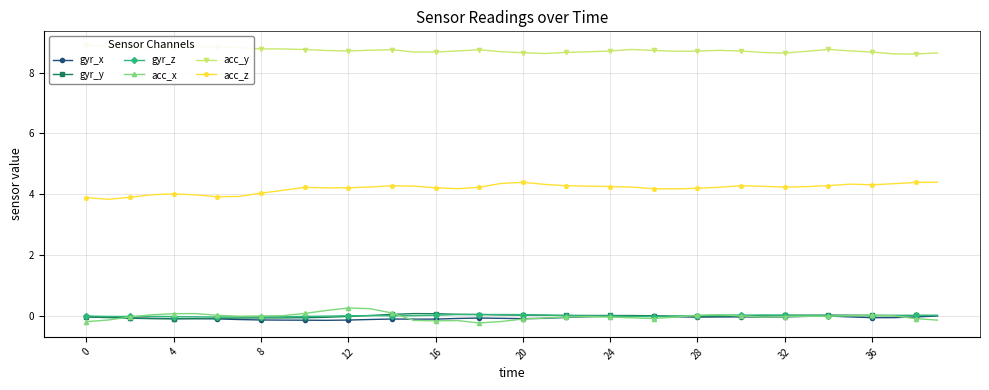

True or false: acc_y has more than 1 points higher than both neighbors.

True